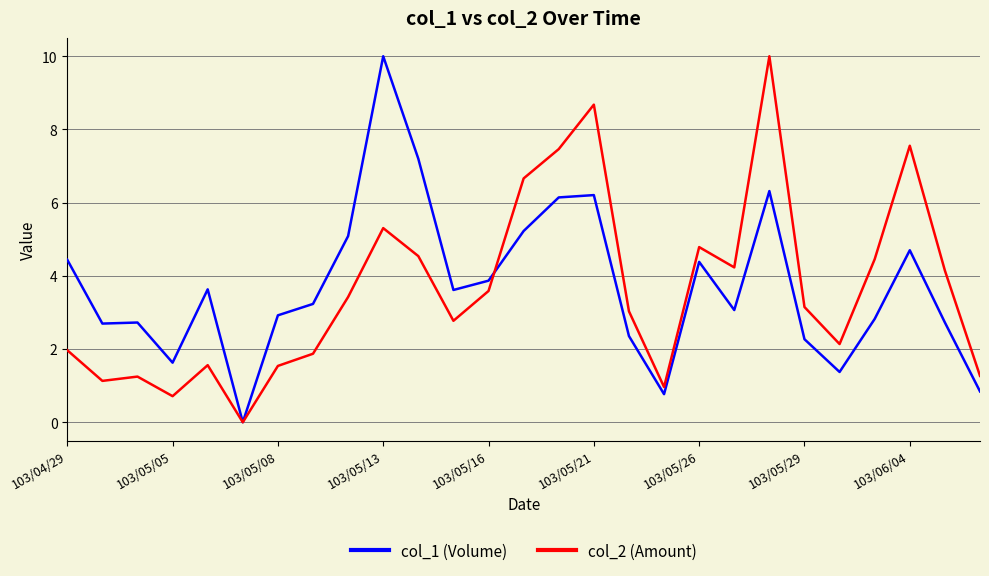

What is the greatest value displayed?

10.0